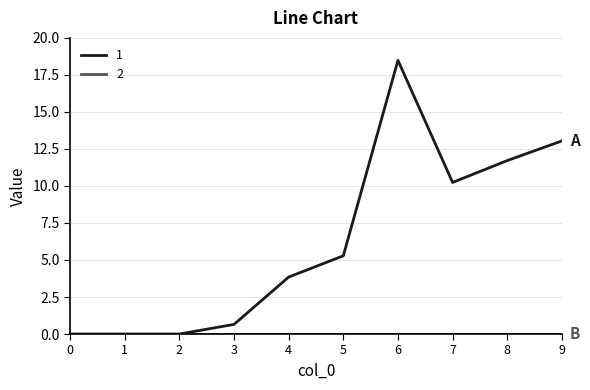

What is the spread (max minus min) of values at 6?

18.5